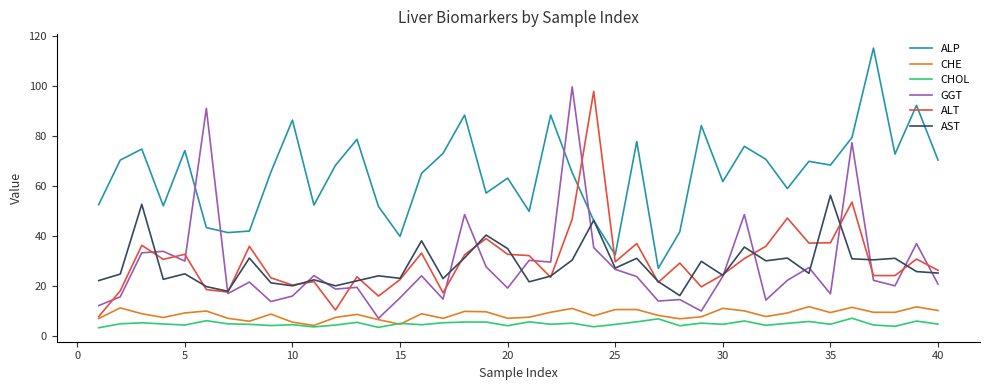

How many lines are shown in the chart?

6